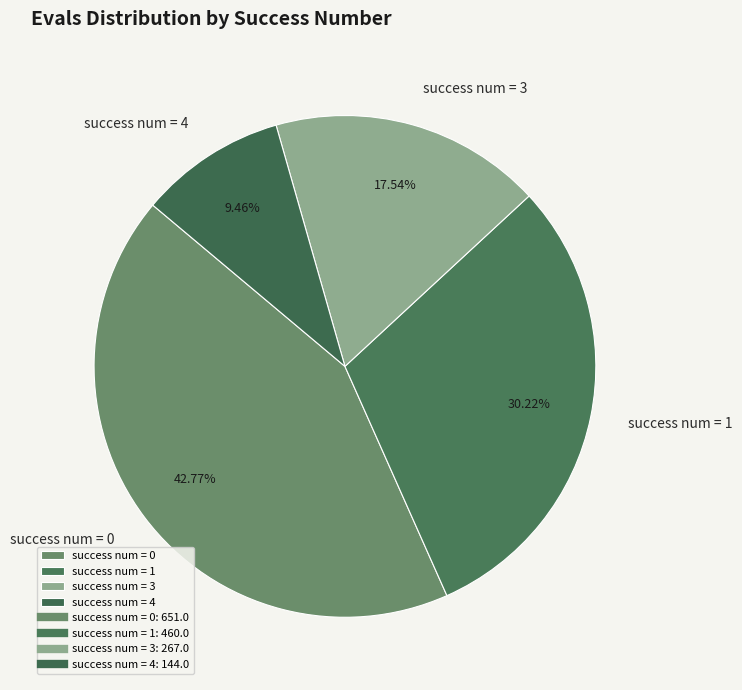

Does any single category account for the majority?

No